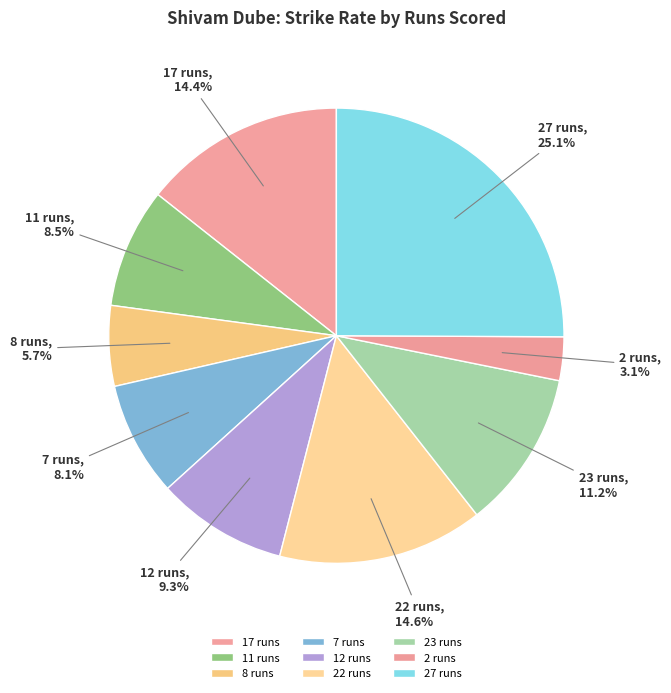

How many segments does this pie chart have?

9